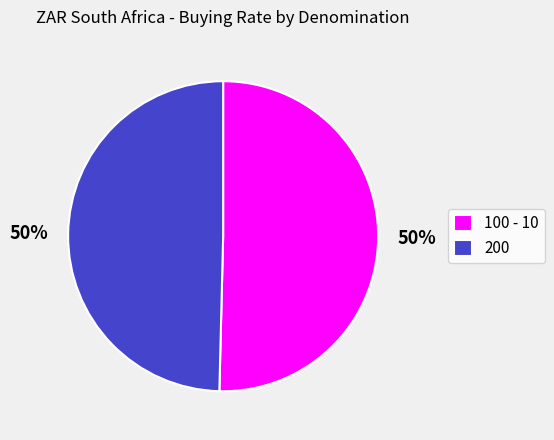

Do 200 and 100 - 10 together represent more than half of the pie?

Yes